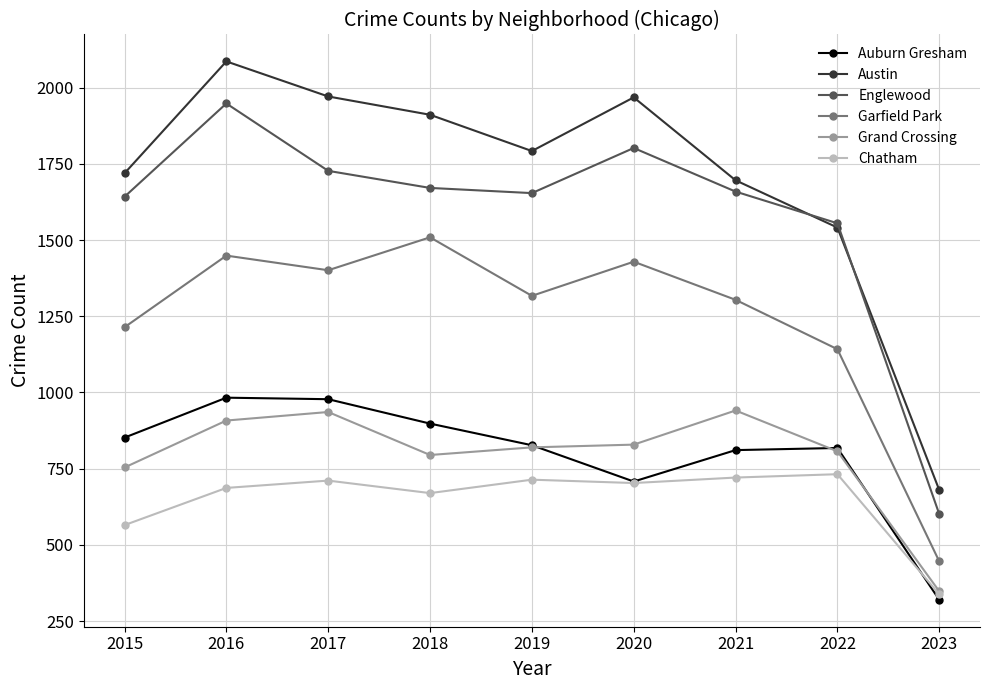

At which category does Austin reach its first local valley?

2019